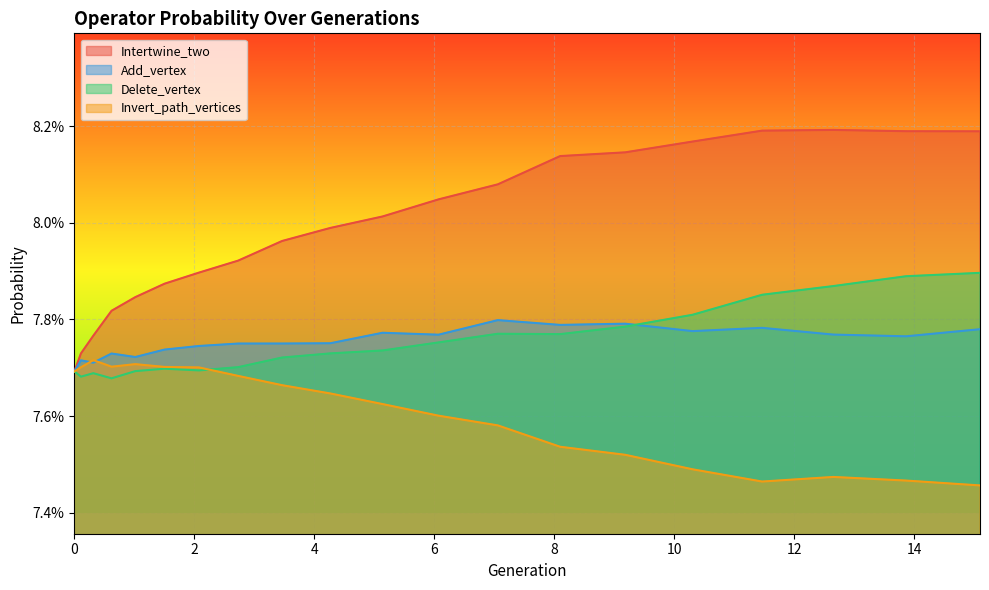

How many lines are shown in the chart?

4